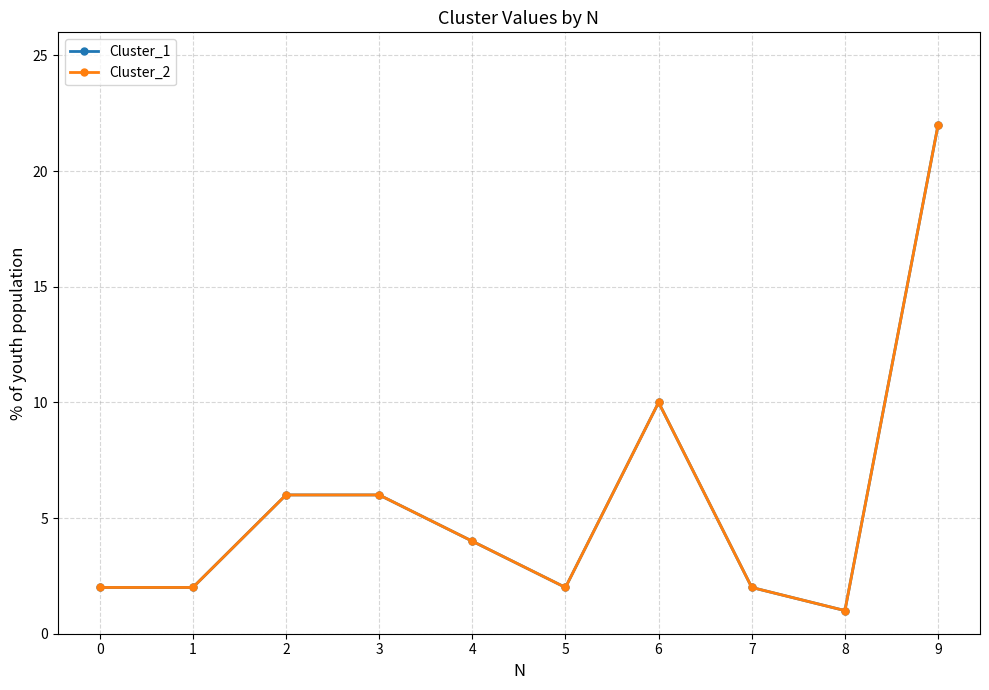

List the series in order of their peak value, lowest first.

Cluster_1, Cluster_2